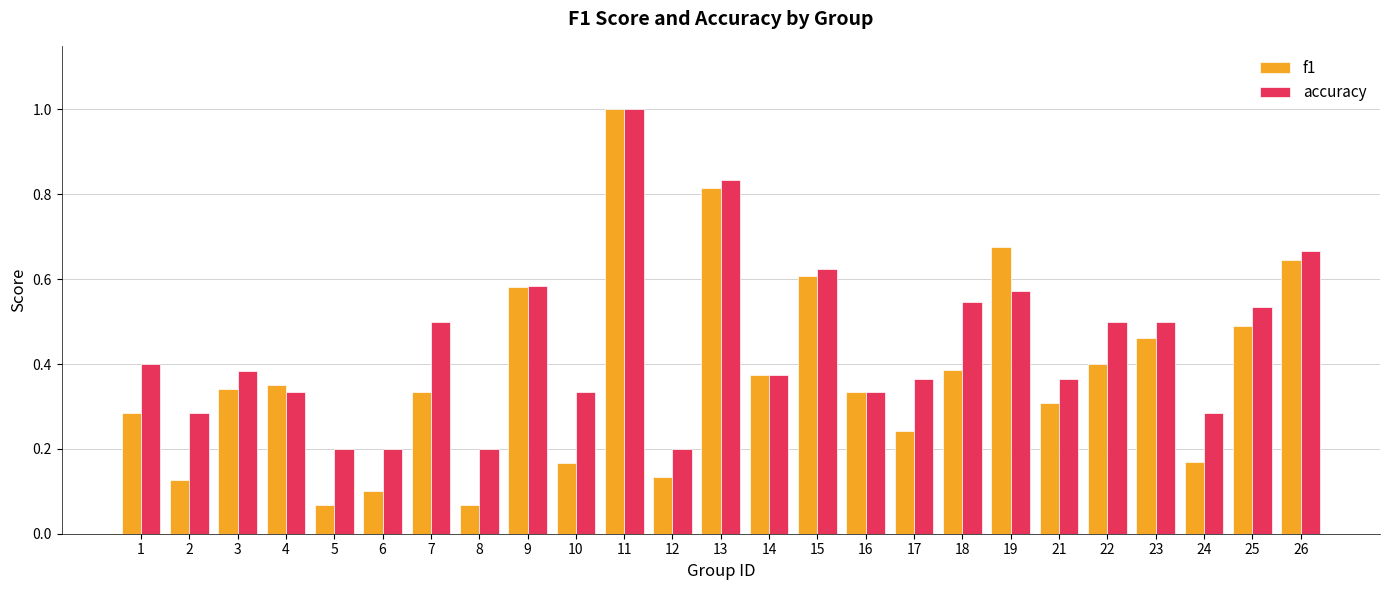

What are all the series names shown in the legend?

f1, accuracy